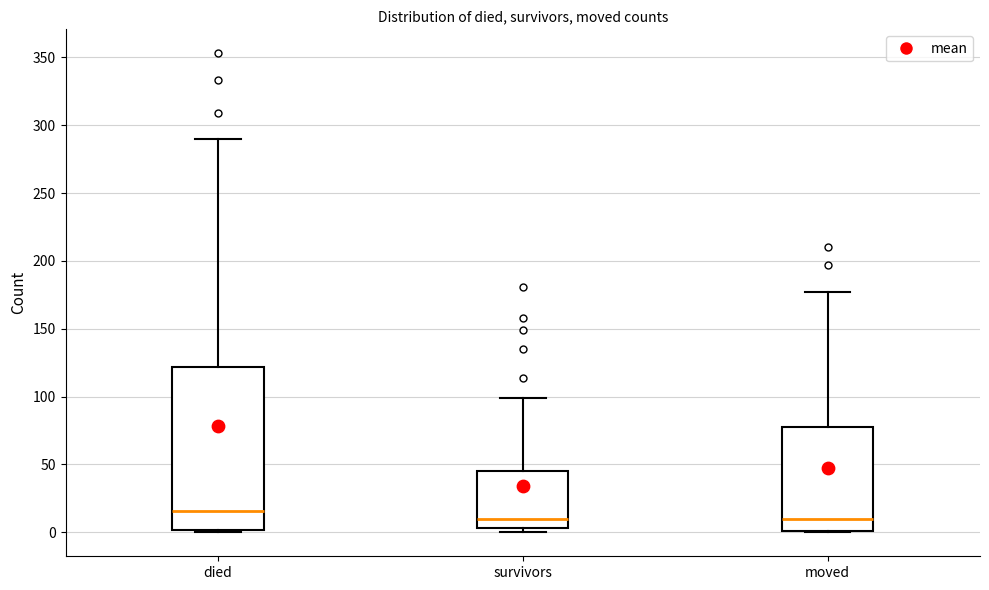

Reading left to right, read every box against the y-axis: the position of its median line, the range the box covers, and the ends of its whiskers. The values are not printed on the chart, so give them approximately, as read against the axis.

died: median 15, box 0 to 120, whiskers 0 to 290
survivors: median 10, box 5 to 45, whiskers 0 to 100
moved: median 10, box 0 to 80, whiskers 0 to 175